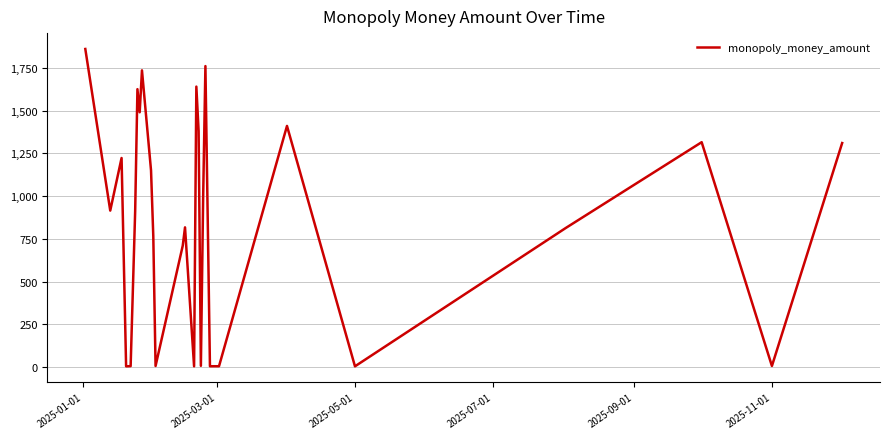

What is the difference between the maximum and minimum values?

1855.5